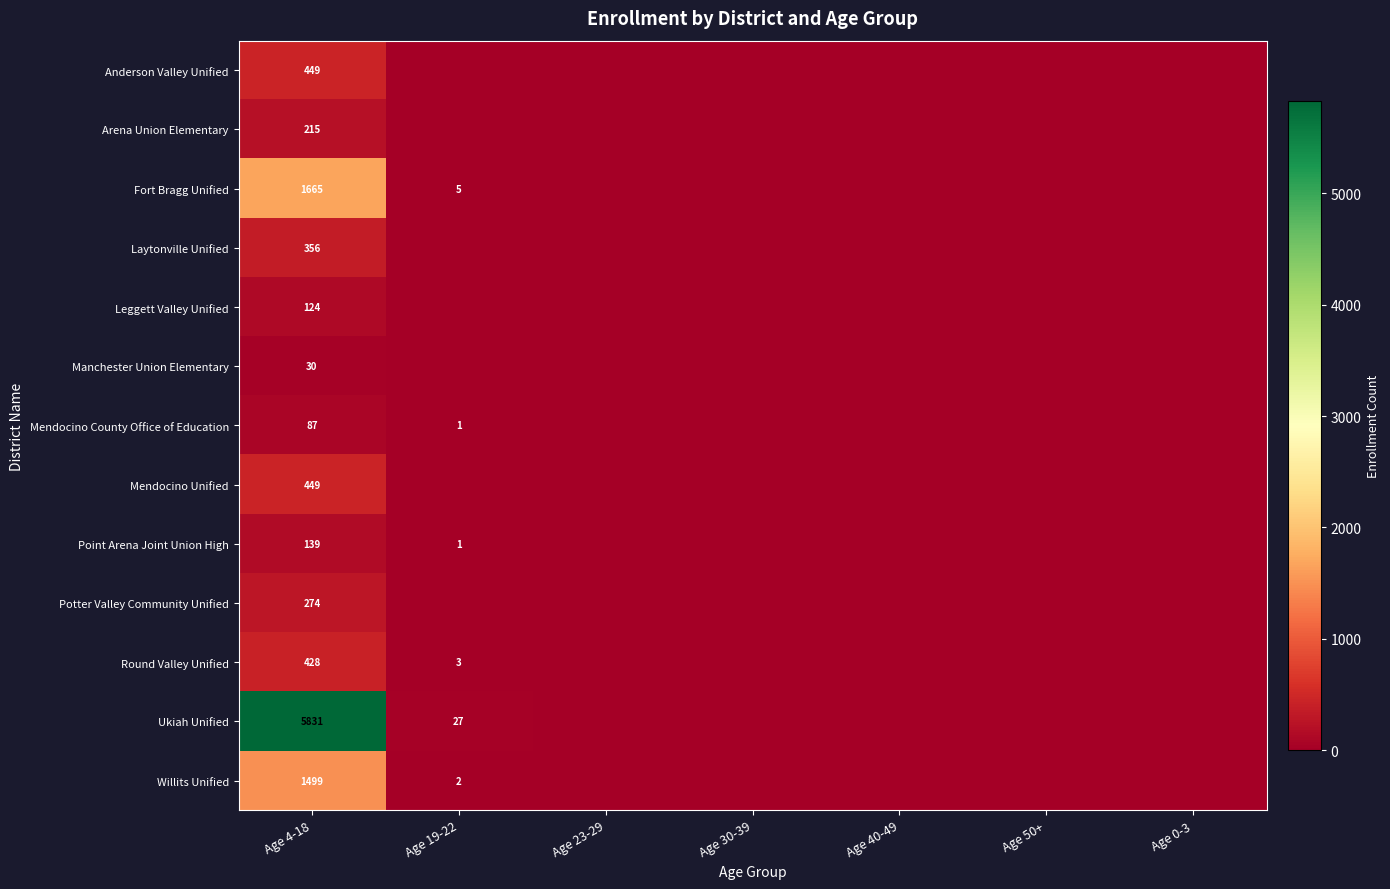

Count the number of categories in the chart.

7